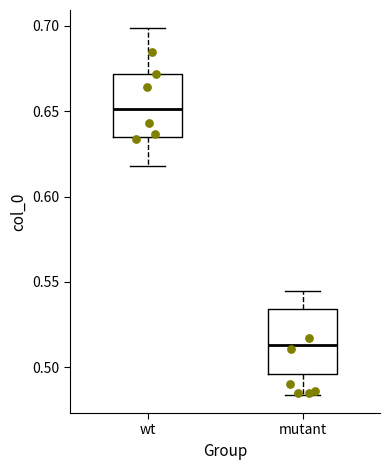

Which box has the lowest median line?

mutant